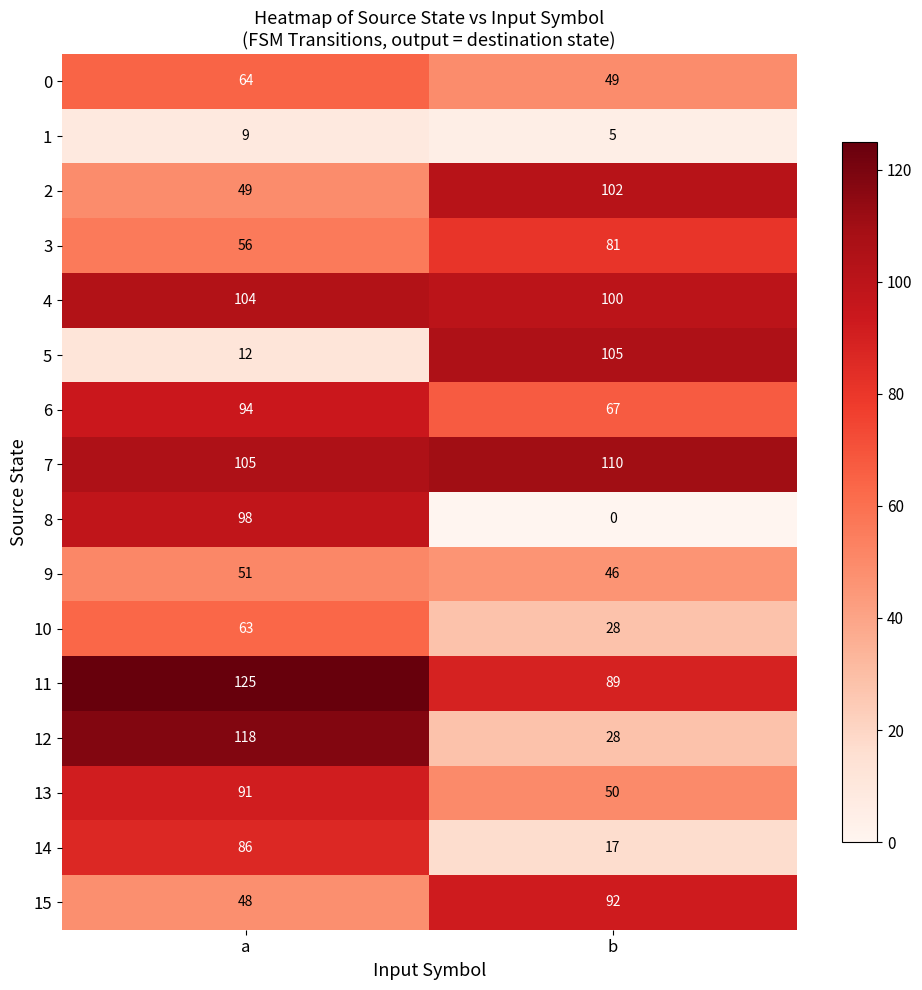

Which series has the largest range (max minus min)?

8